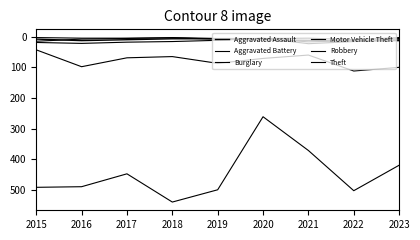

What is the difference between the Aggravated Battery values at 2015 and 2022?

10